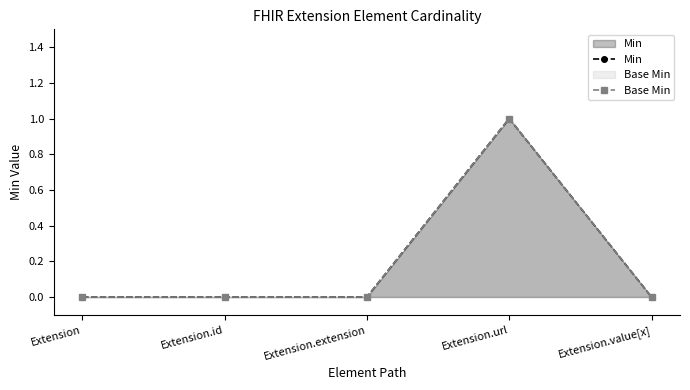

What is the label of the 5th point from the left?

Extension.value[x]